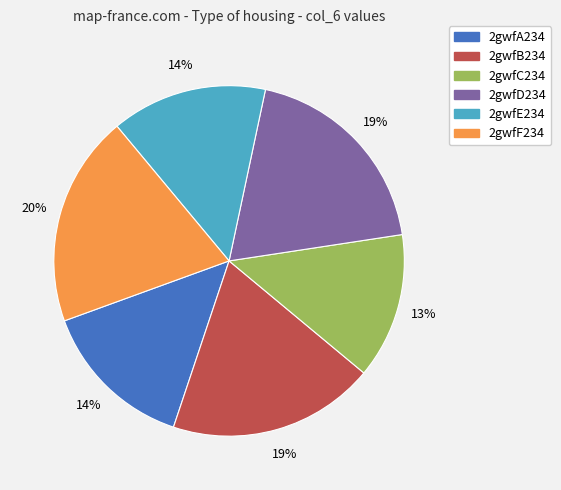

Approximately how many times larger is the value at 2gwfE234 compared to 2gwfF234?

0.7